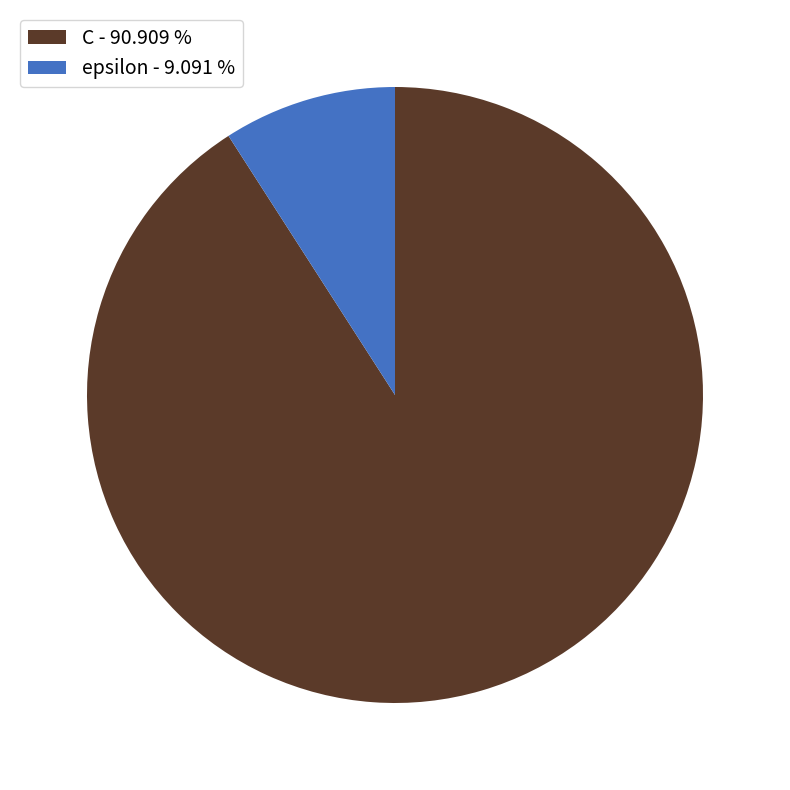

Is there a majority slice in this chart?

Yes